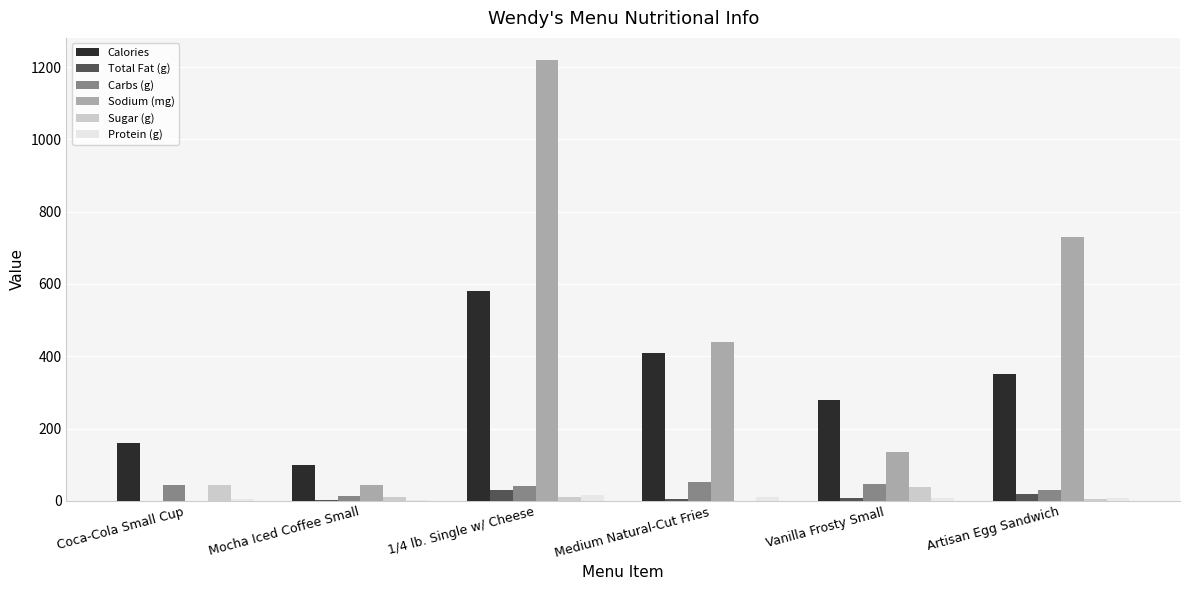

What is the sum of all Protein (g) values?

51